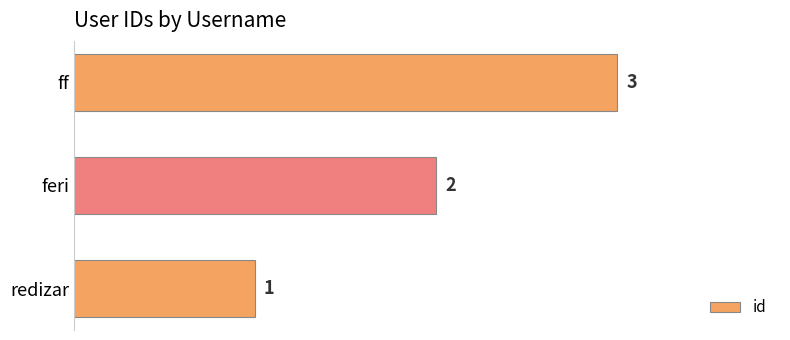

How many values are between 1 and 3?

3